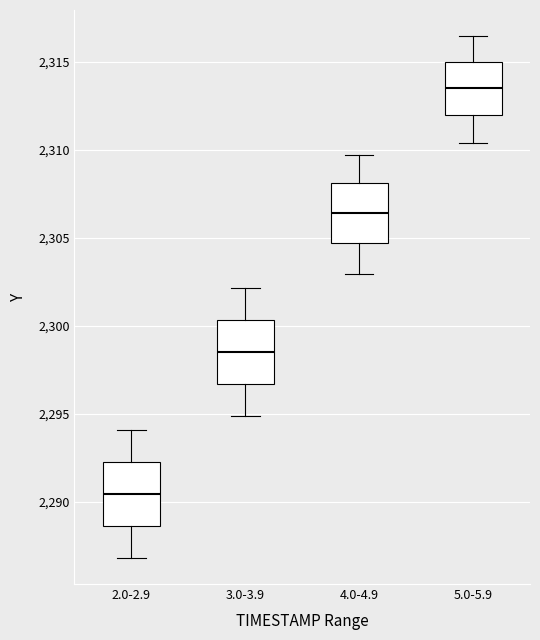

Which box has the highest median line?

5.0-5.9